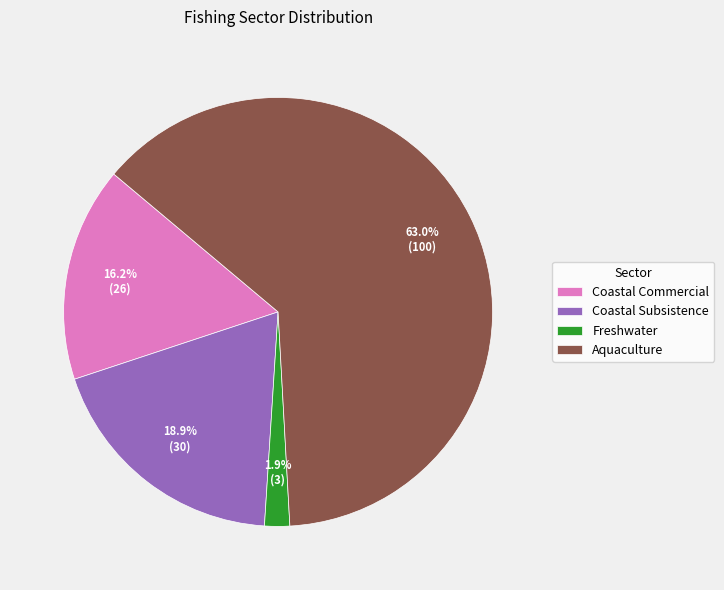

Which category accounts for the majority?

Aquaculture